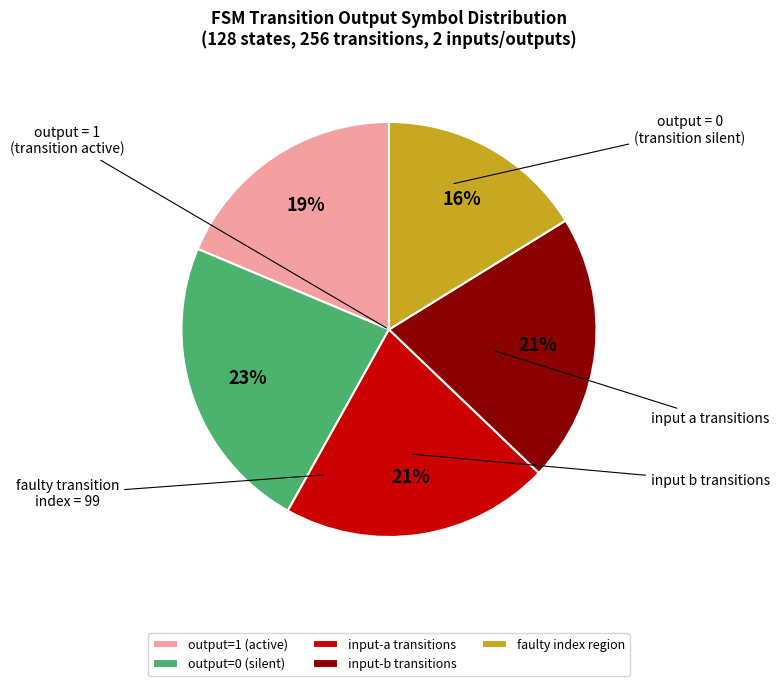

How many segments does this pie chart have?

5